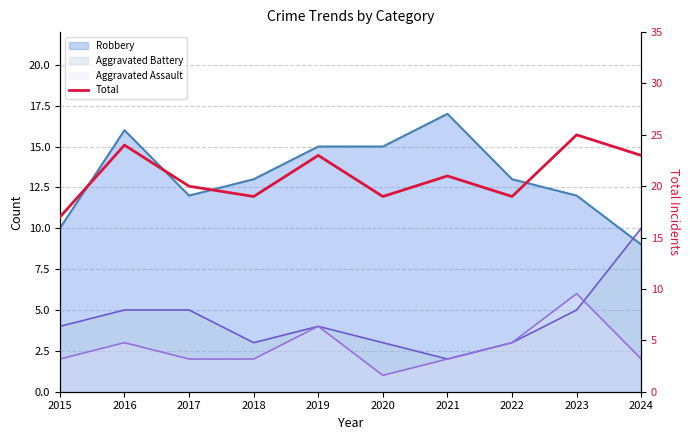

List the labels in order of value, smallest first.

2015, 2018, 2020, 2022, 2017, 2021, 2019, 2024, 2016, 2023